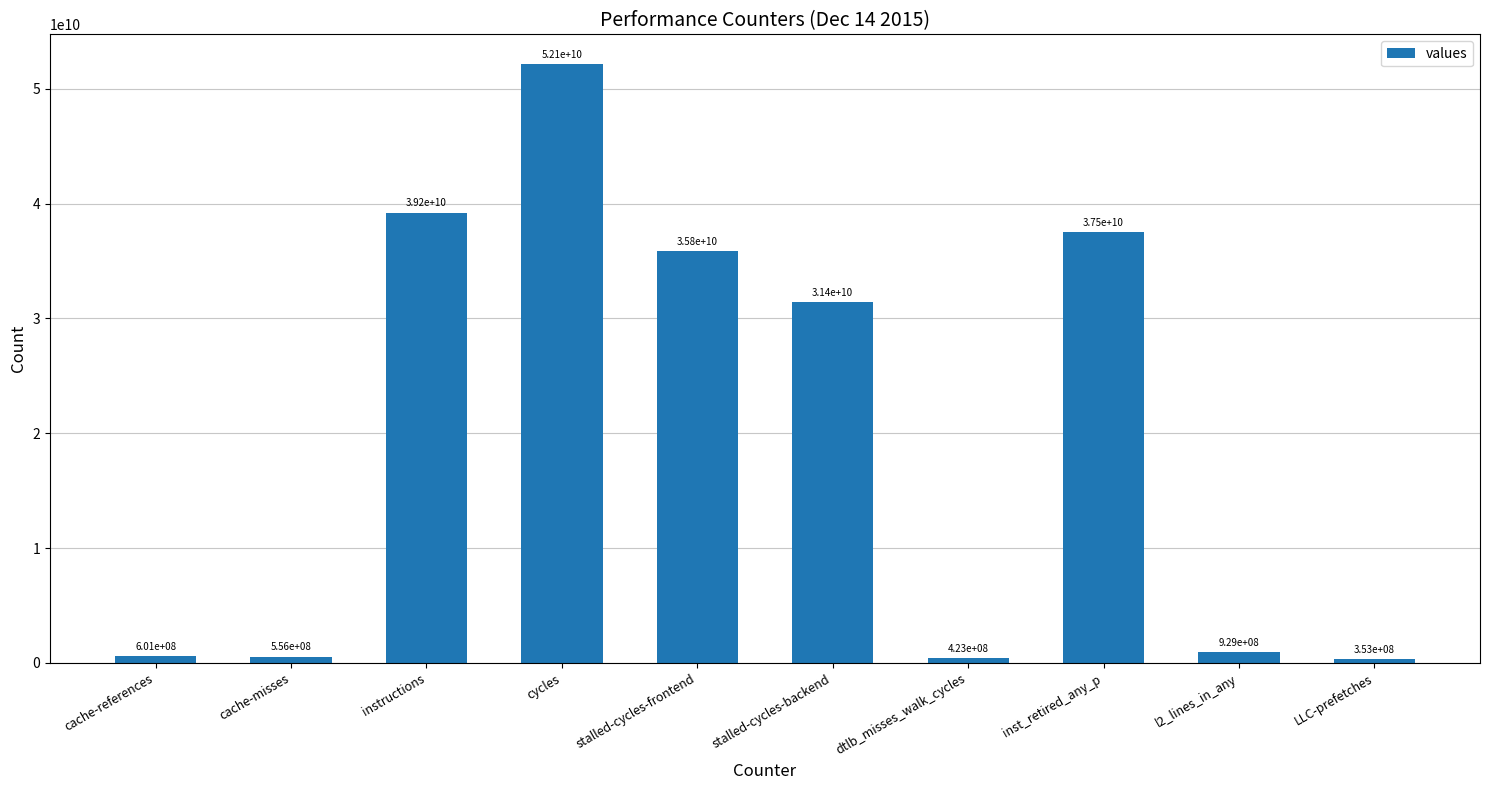

How many data points are less than 31427303349?

5